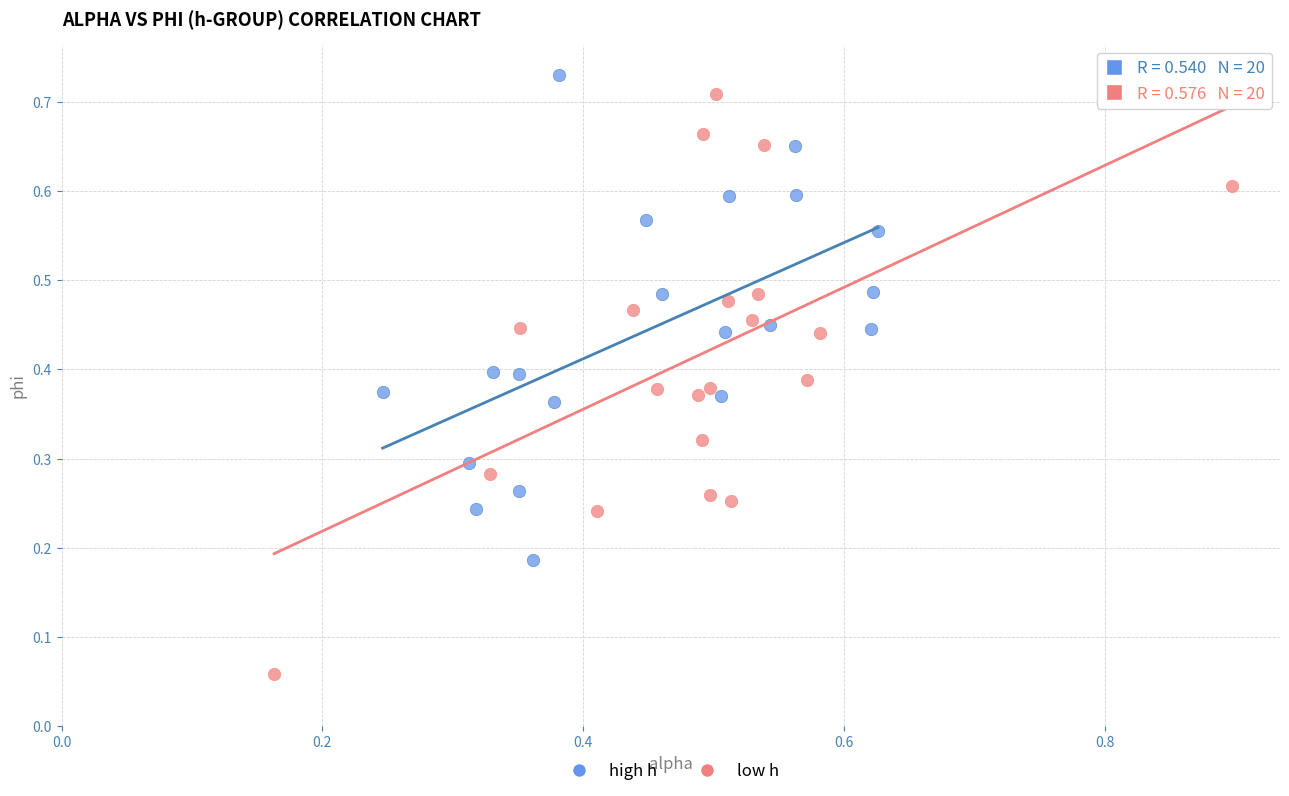

What are all the series names shown in the legend?

high h, low h